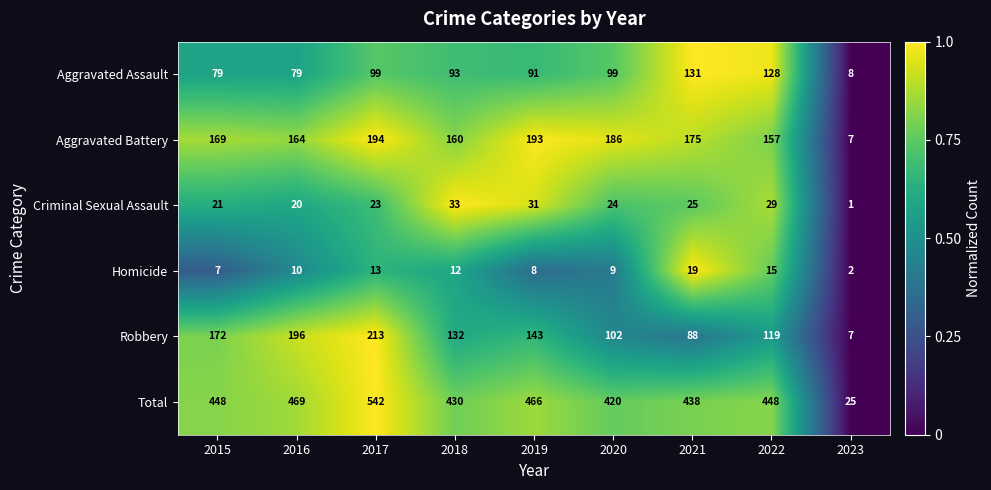

Which series has the widest spread of values?

Total